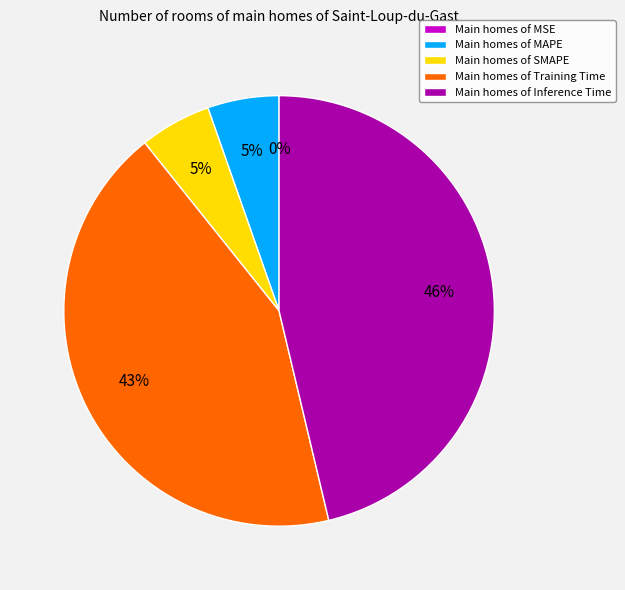

Is there any slice that represents more than half of the pie?

No